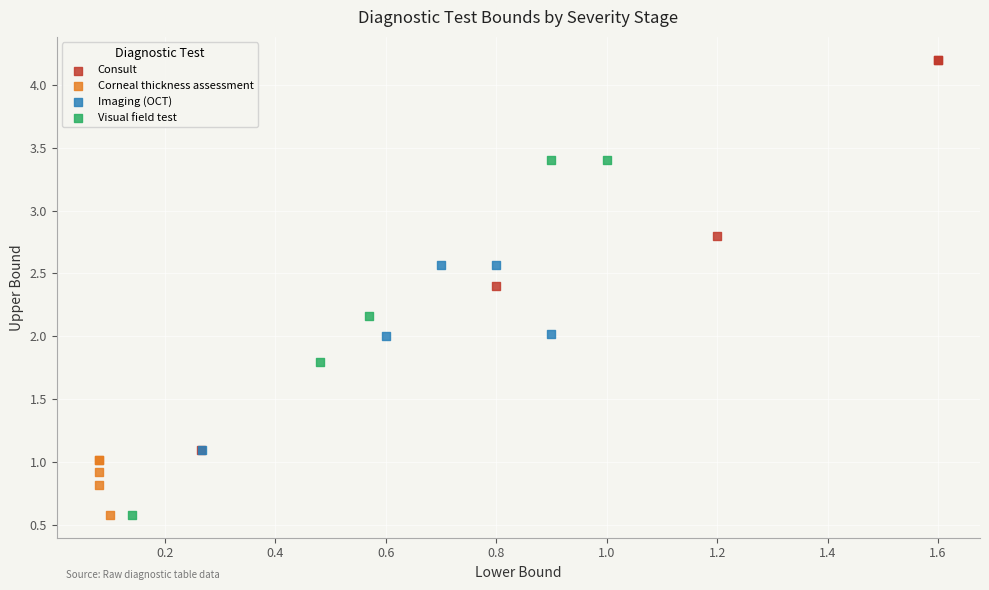

Which series has the widest spread of Y values?

Consult